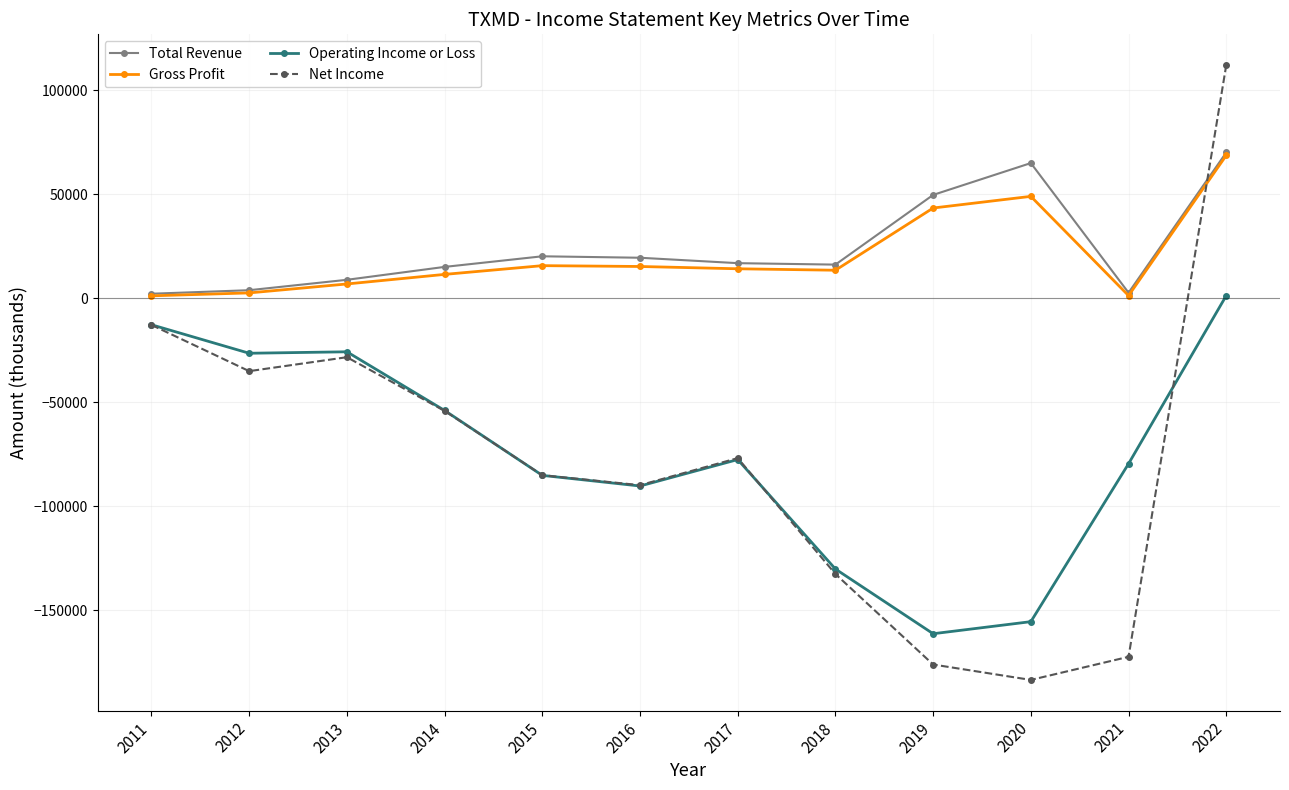

At which category is the sum across all series the highest?

2022